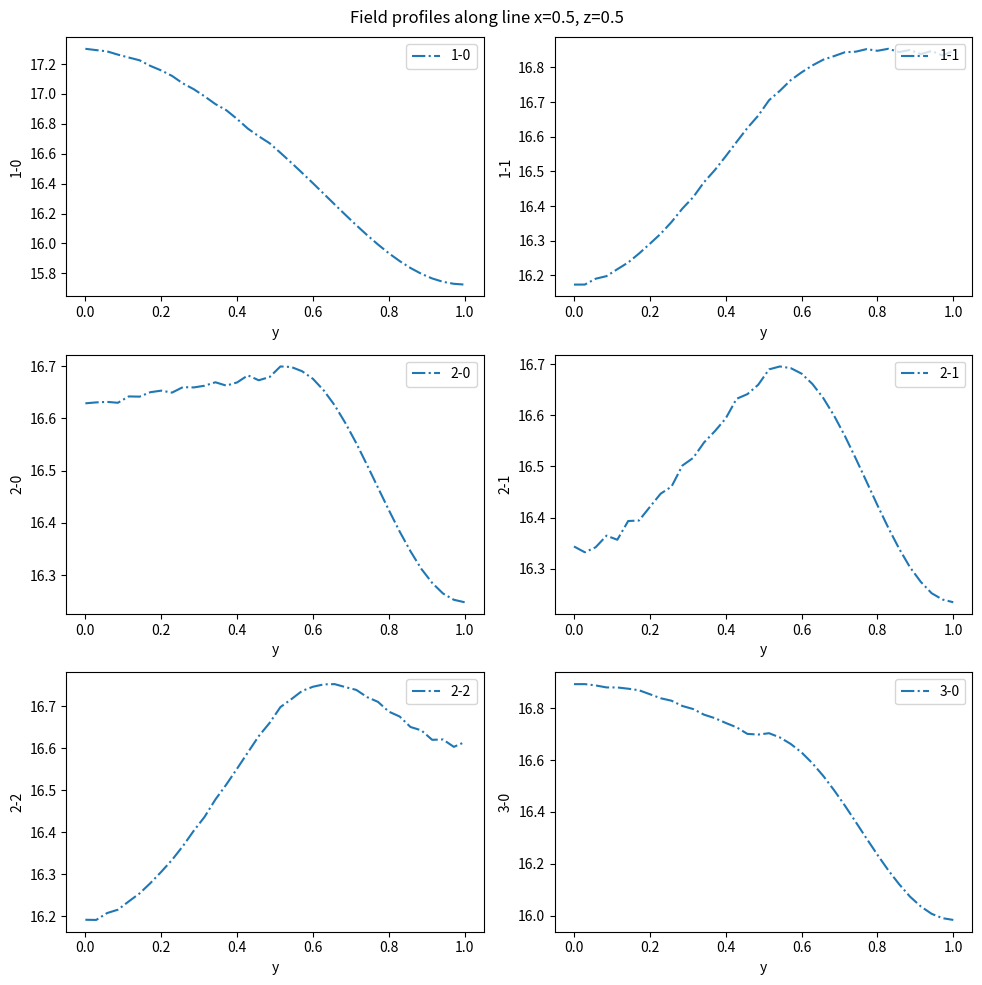

Which series has the largest total across all categories?

1-1